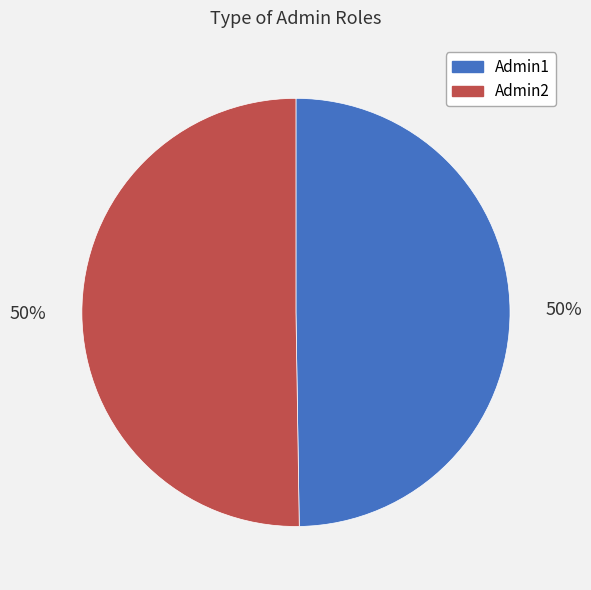

Is it true that Admin1 is 50% of the pie?

True